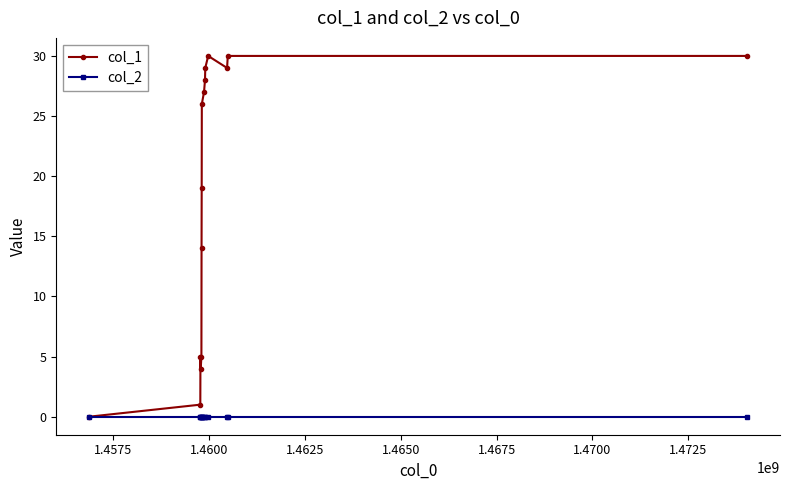

List the series in order of their peak value, lowest first.

col_2, col_1